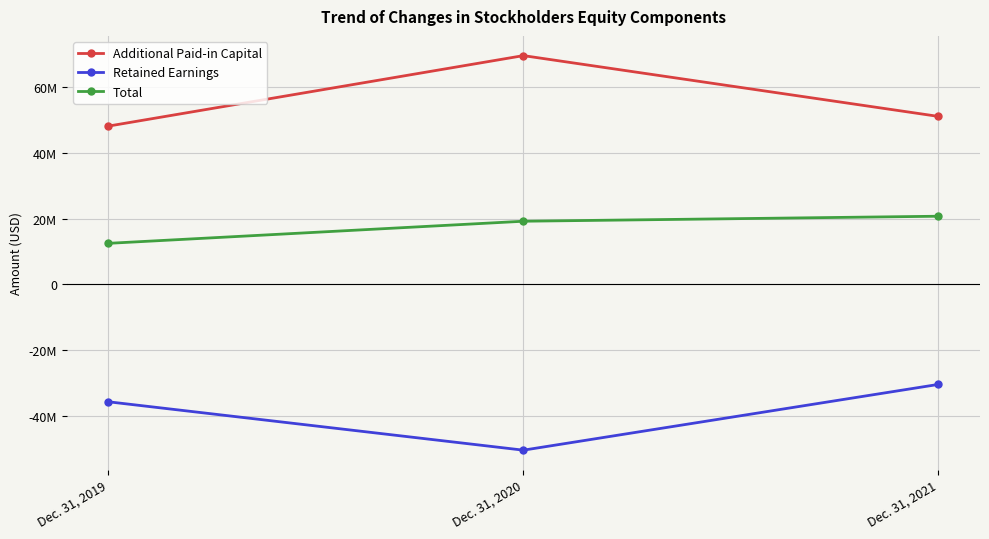

Reading left to right, extract all data points from this chart.

Additional Paid-in Capital: Dec. 31, 2019=48129000	Dec. 31, 2020=69551000	Dec. 31, 2021=51075000
Retained Earnings: Dec. 31, 2019=-35637000	Dec. 31, 2020=-50342000	Dec. 31, 2021=-30355000
Total: Dec. 31, 2019=12506000	Dec. 31, 2020=19225000	Dec. 31, 2021=20746000